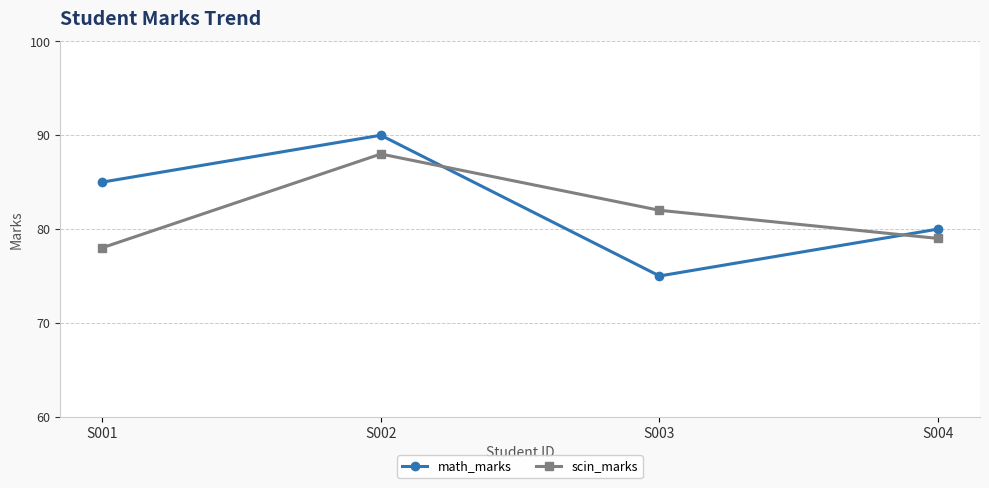

Reading left to right, what are all the values shown in this chart?

math_marks: 85	90	75	80
scin_marks: 78	88	82	79